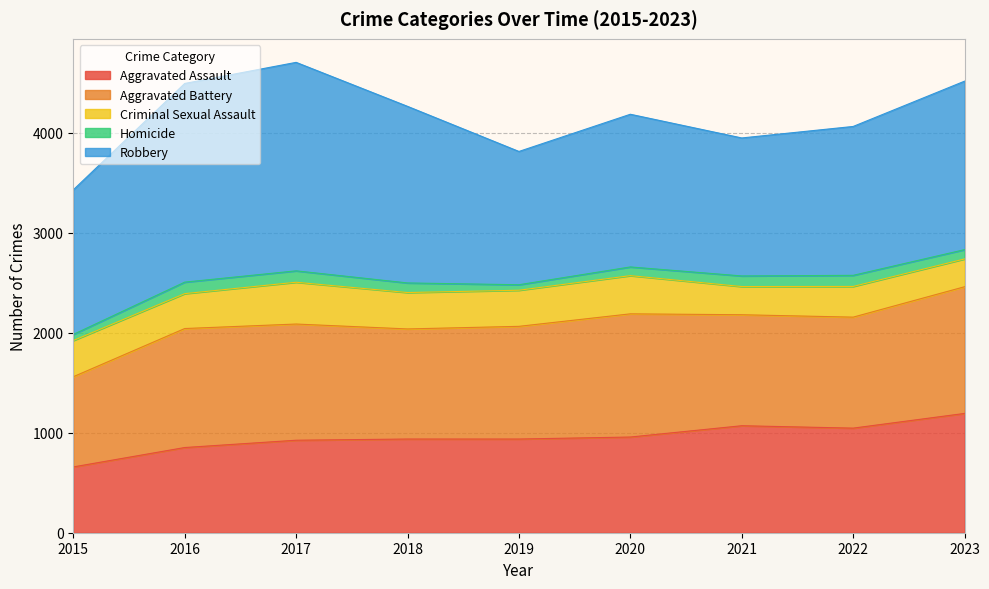

Which series has the largest total across all categories?

Robbery